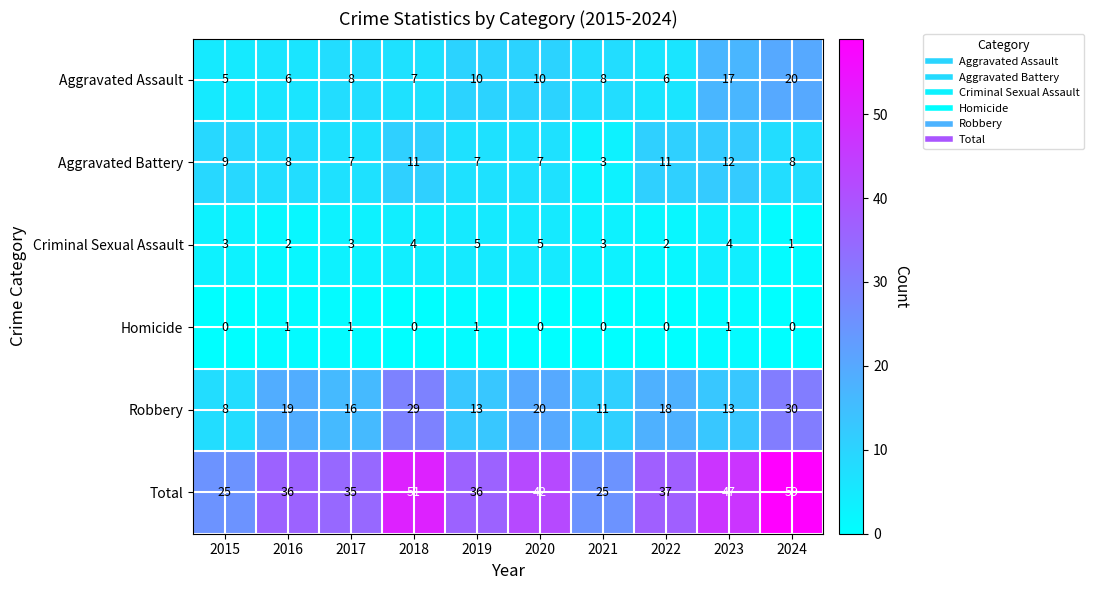

Is it true that Aggravated Assault equals 10 at 2020?

True